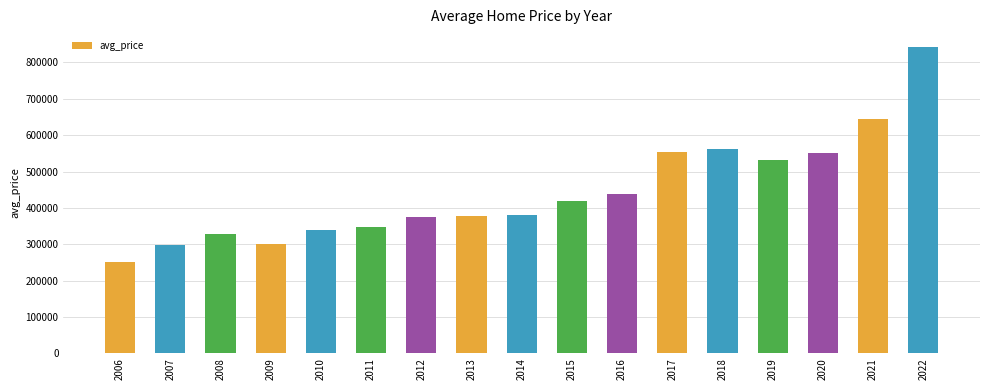

What is the minimum value shown in the chart?

252300